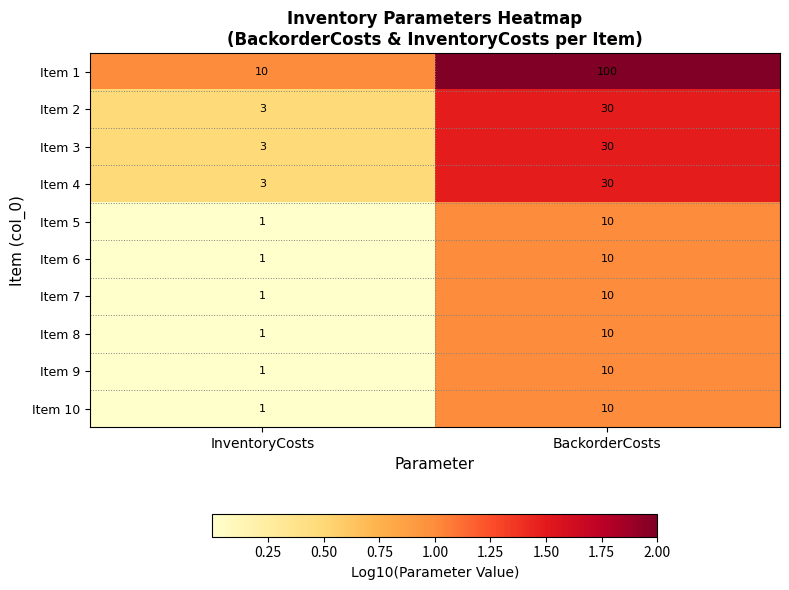

Rank the categories by Item 4 value from highest to lowest.

BackorderCosts, InventoryCosts